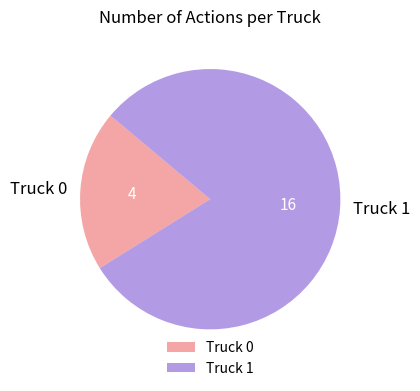

Between Truck 1 and Truck 0, which is larger?

Truck 1